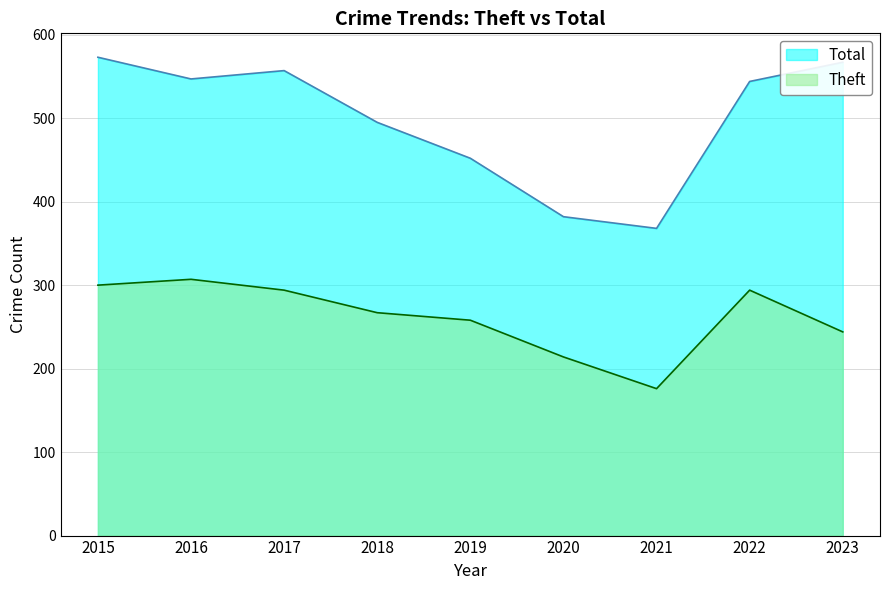

What is the approximate value of Theft at 2018, to the nearest 5?

265